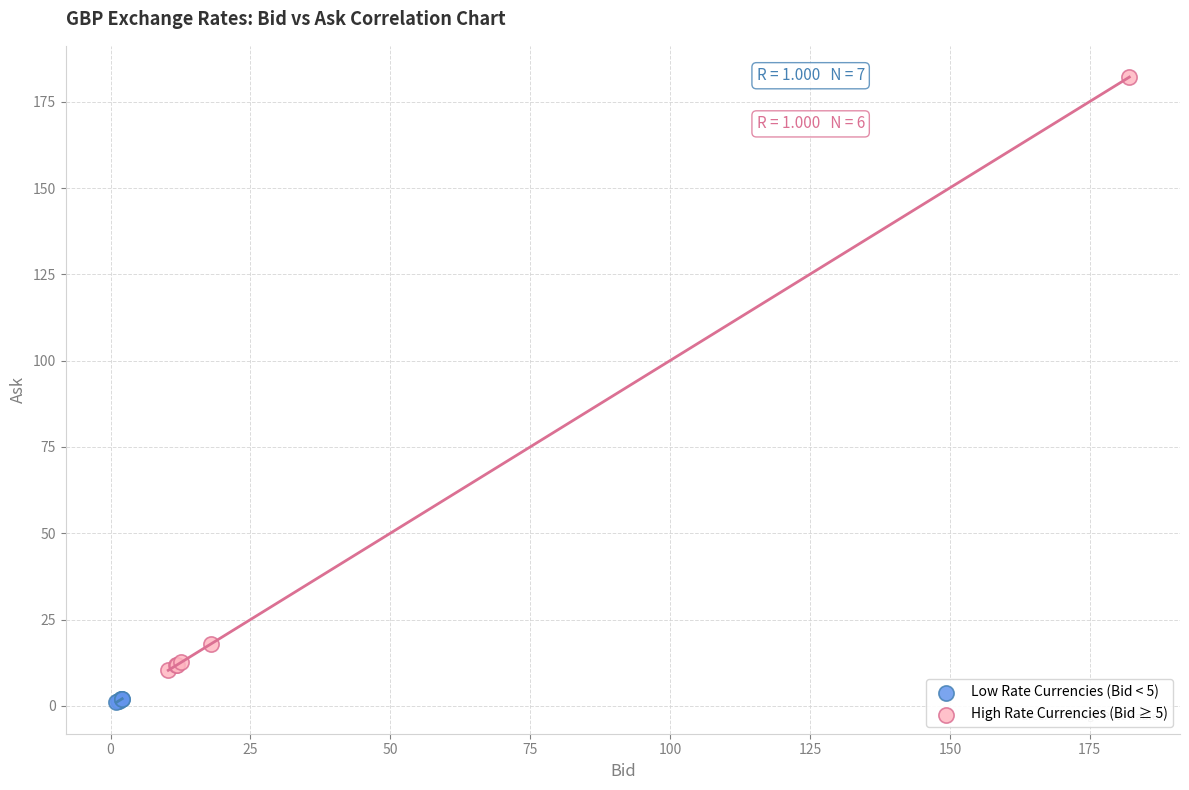

Which series has the widest spread of Y values?

High Rate Currencies (Bid ≥ 5)